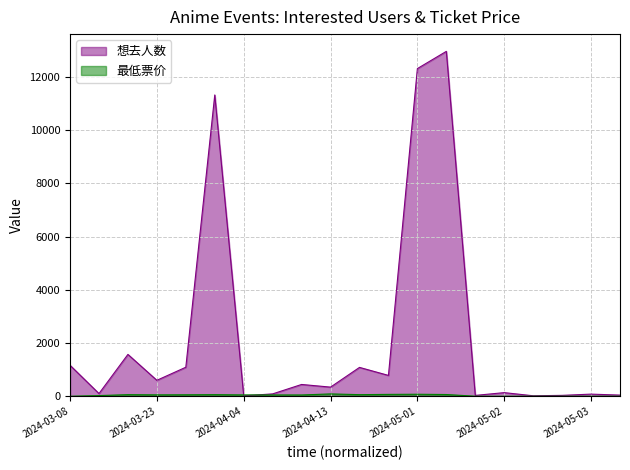

Does the chart display data point markers on the line(s)?

No